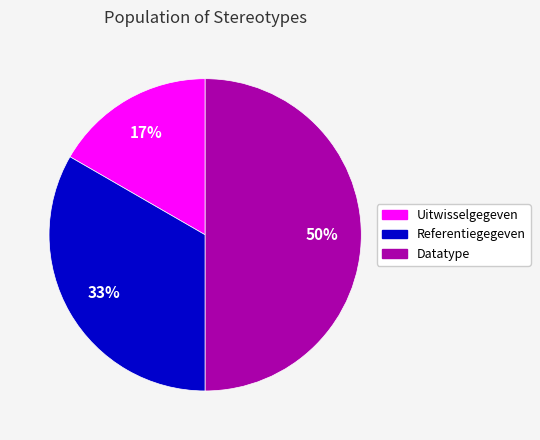

Count the number of slices in the pie.

3